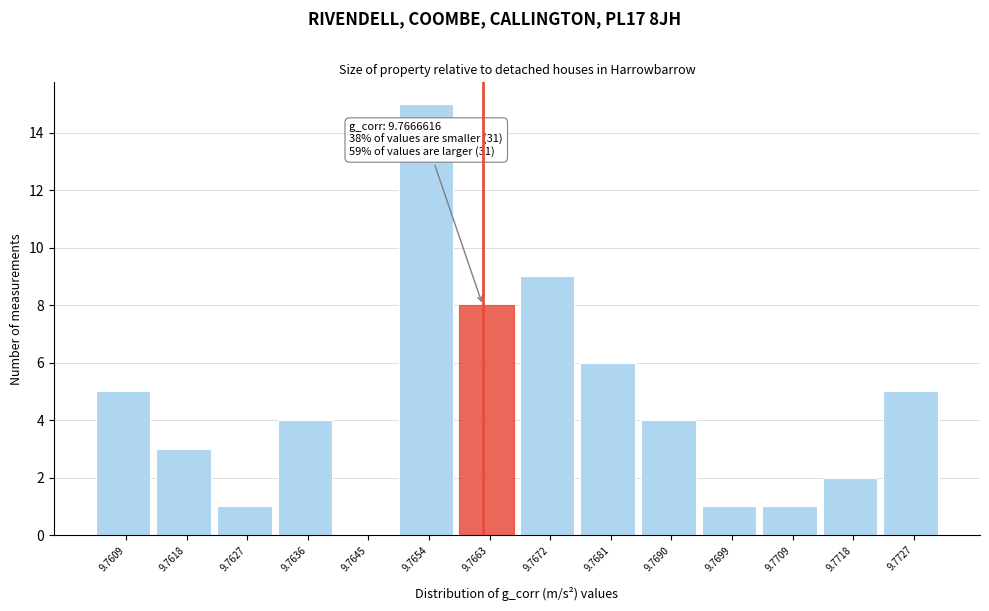

Reading left to right, extract all data points from this chart.

9.7609=5	9.7618=3	9.7627=1	9.7636=4	9.7645=0	9.7654=15	9.7663=8	9.7672=9	9.7681=6	9.7690=4	9.7699=1	9.7709=1	9.7718=2	9.7727=5